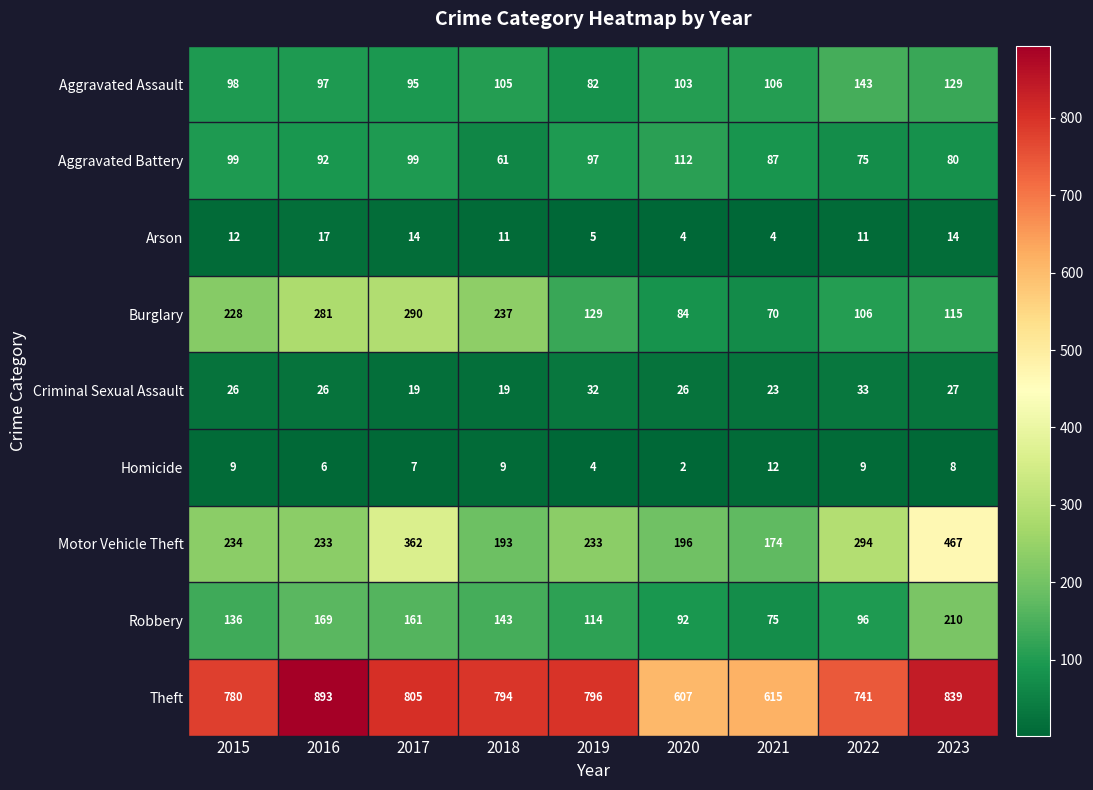

At which label is Homicide closest to 7?

2017